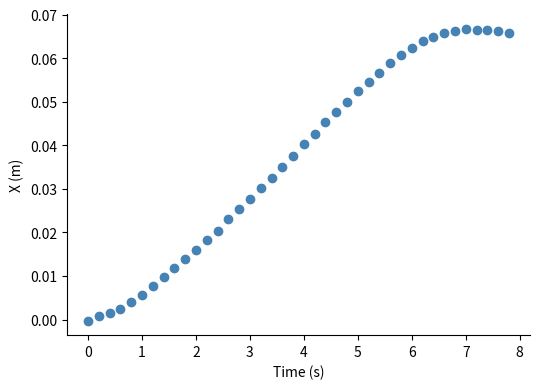

What is the range of X values (max minus min)?

7.8